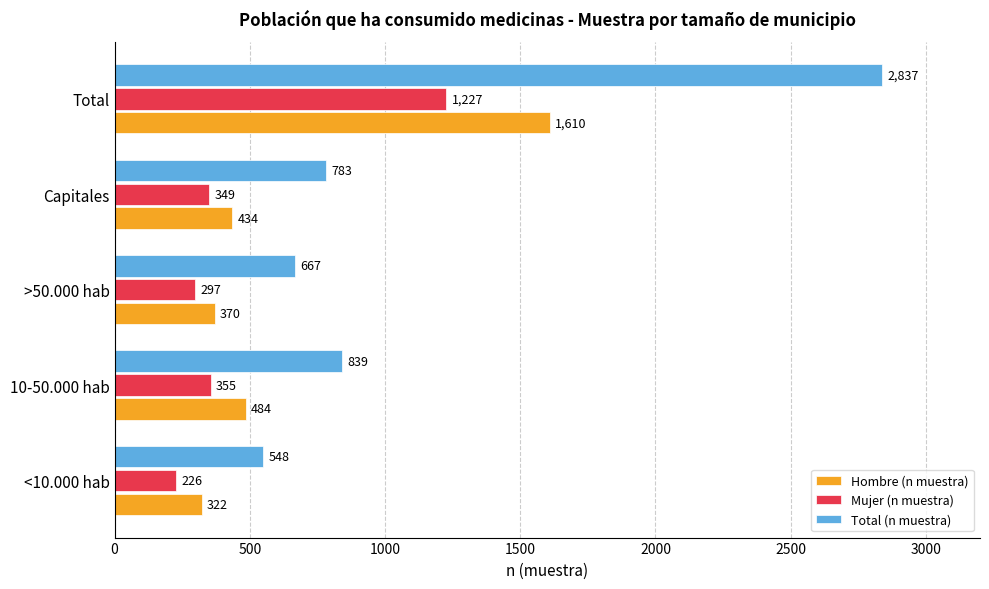

What is the sum of the Total (n muestra) values at Total and Capitales?

3620